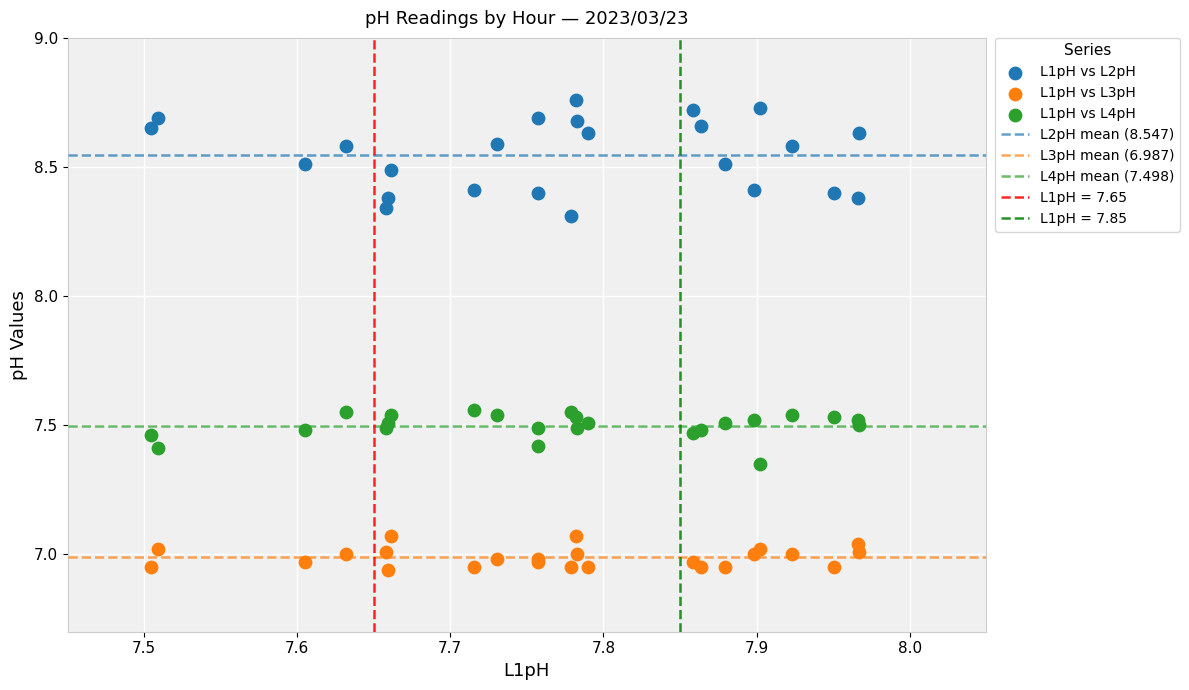

Which series contains the lowest Y value?

L1pH vs L3pH